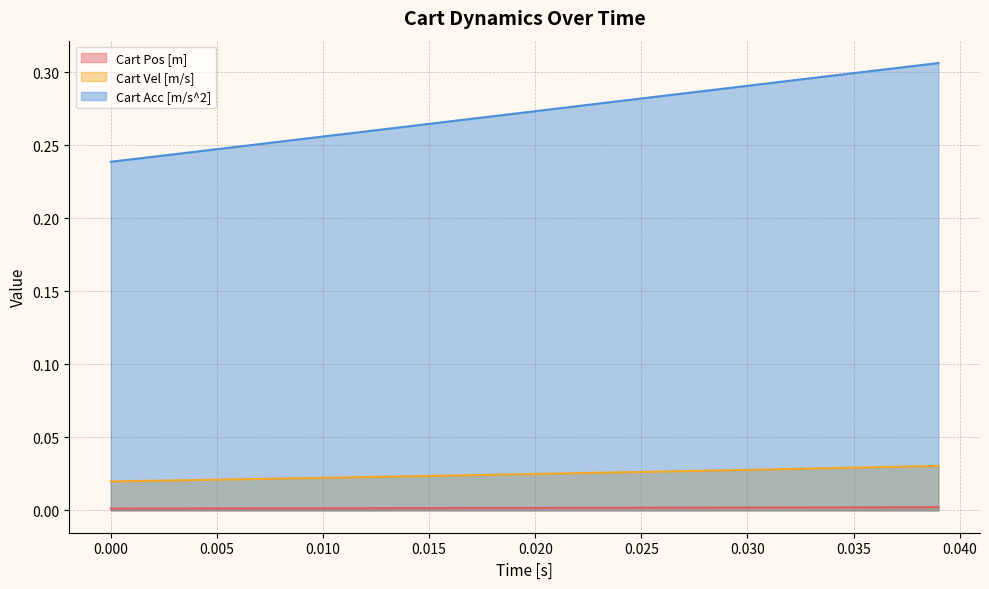

True or false: Cart Vel [m/s] and Cart Acc [m/s^2] cross at least once.

False